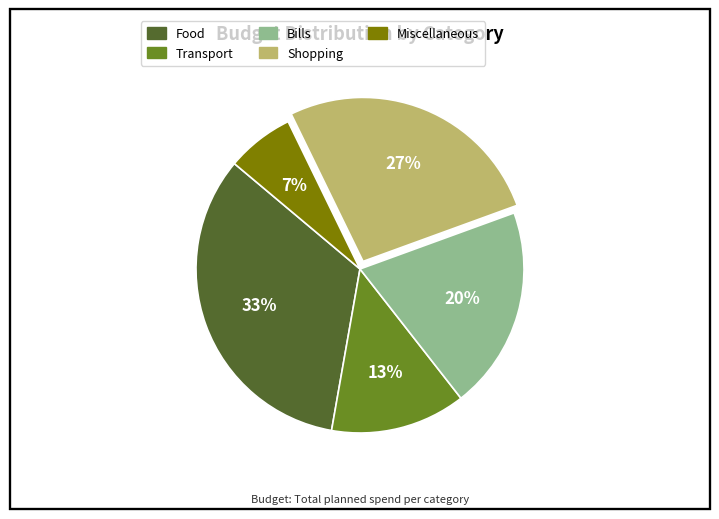

Is Bills the majority of the pie?

No